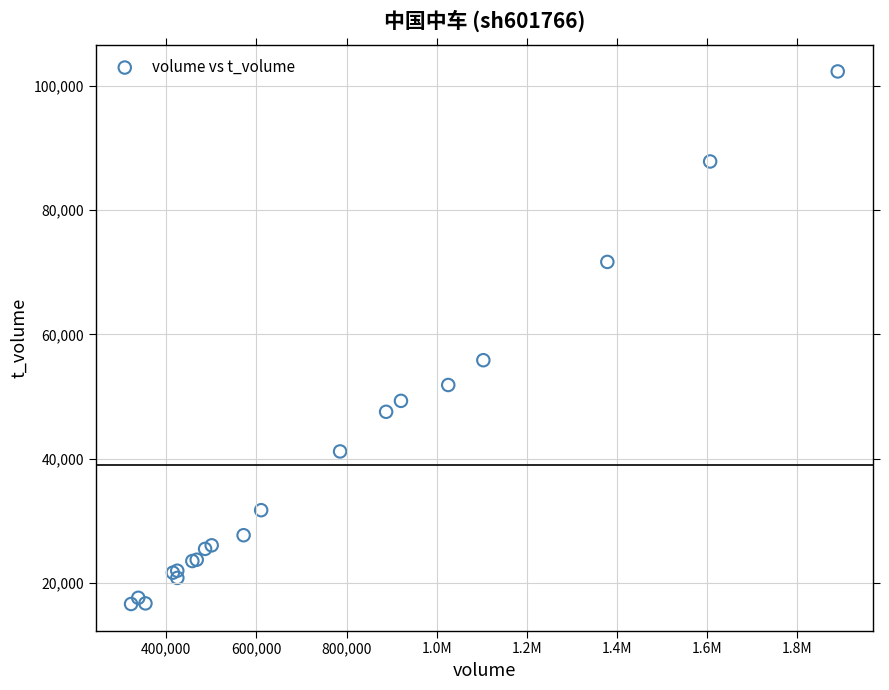

What Y value in the scatter plot is closest to 59479?

55862